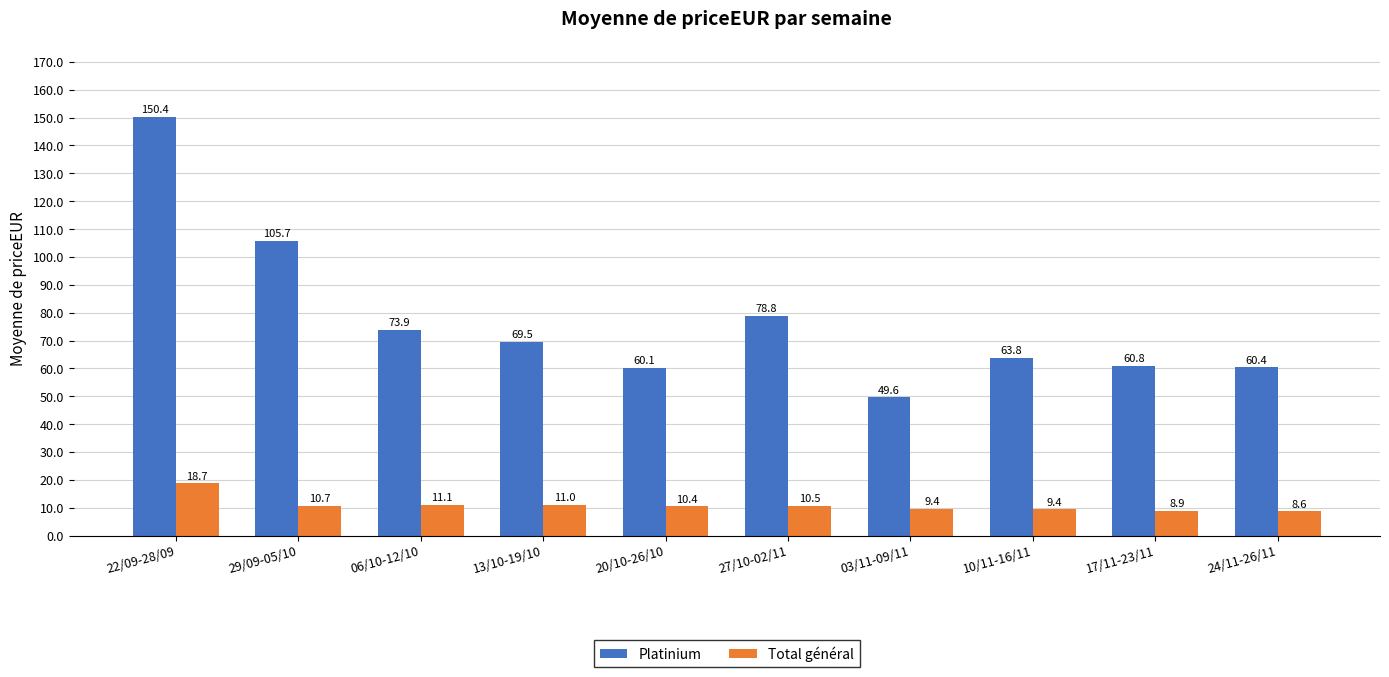

Rank the series by their average value, from highest to lowest.

Platinium, Total général